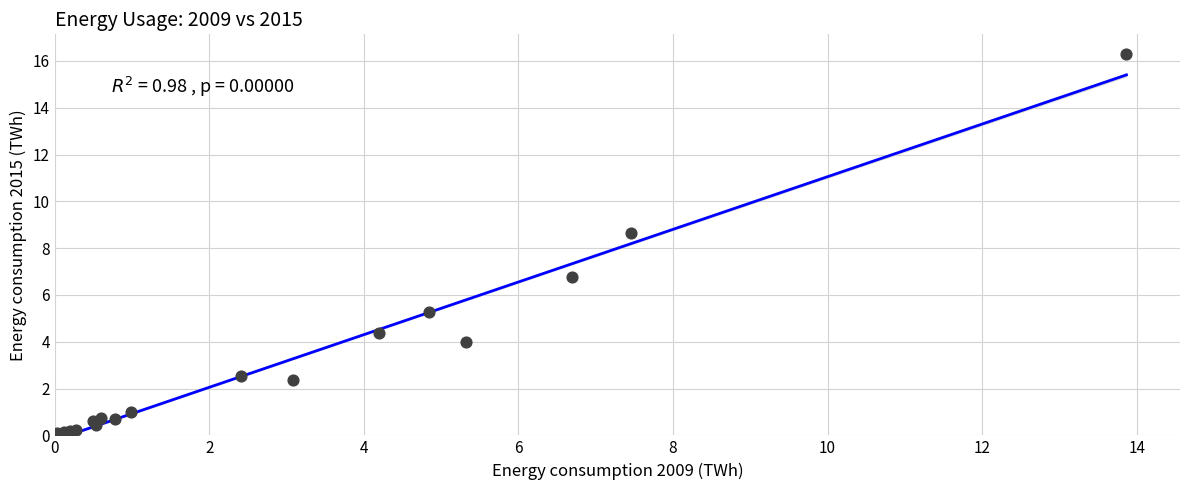

What Y value in the scatter plot is closest to 8?

8.7